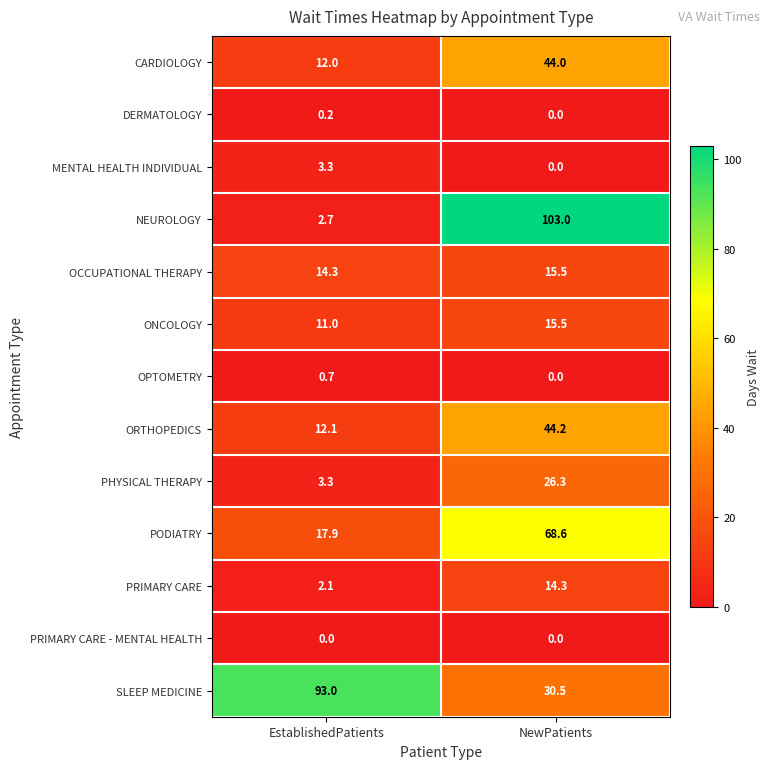

What is the sum of the PODIATRY values at EstablishedPatients and NewPatients?

86.5